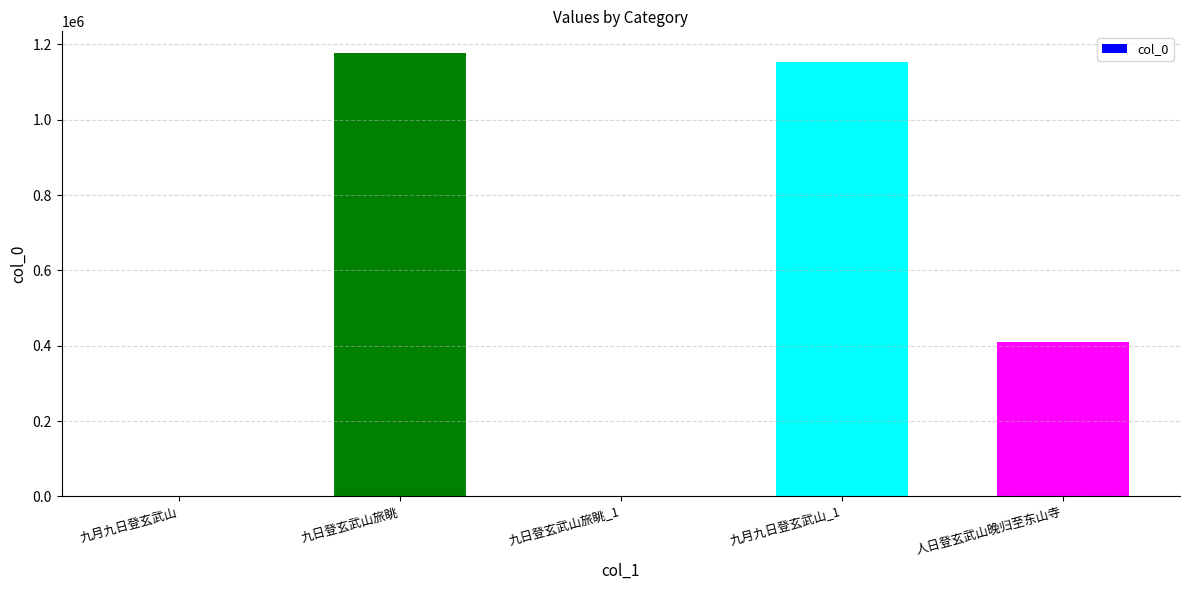

What is the change in value from 九日登玄武山旅眺 to 人日登玄武山晚归至东山寺?

-766841